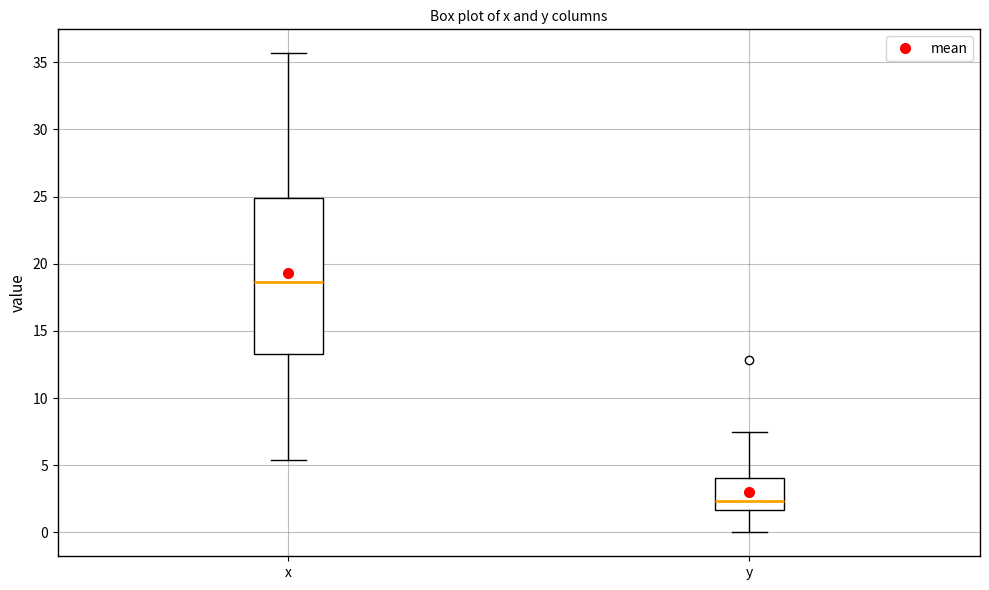

Reading left to right, transcribe this box plot: for each box, give where its median line is, the range the box spans, and where its two whiskers end, as read against the y-axis. The values are not printed on the chart, so give them approximately, as read against the axis.

x: median 18.5, box 13.5 to 25.0, whiskers 5.5 to 35.5
y: median 2.5, box 1.5 to 4.0, whiskers 0.0 to 7.5